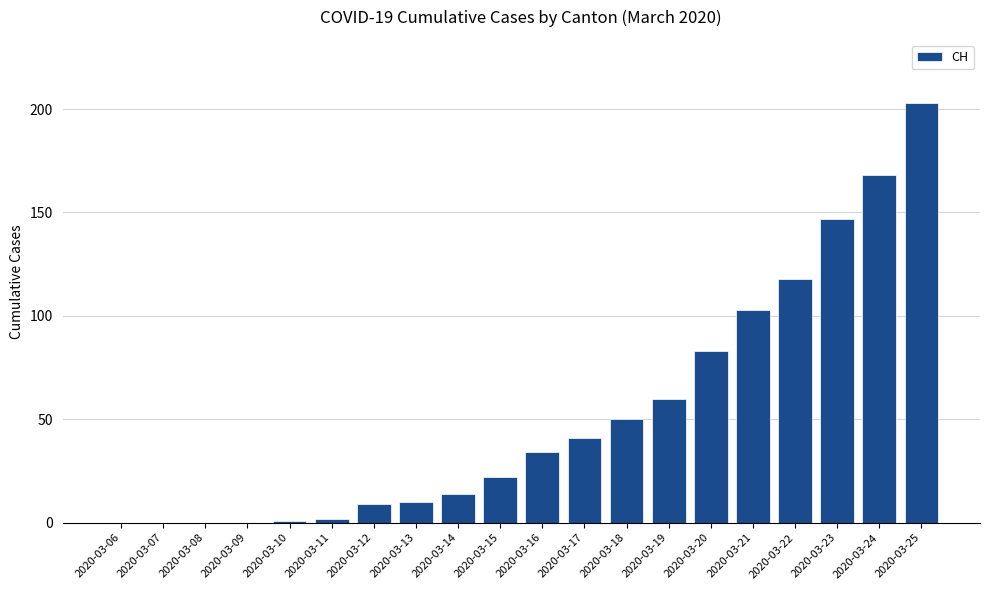

What is the sum of the values at 2020-03-07 and 2020-03-17?

41